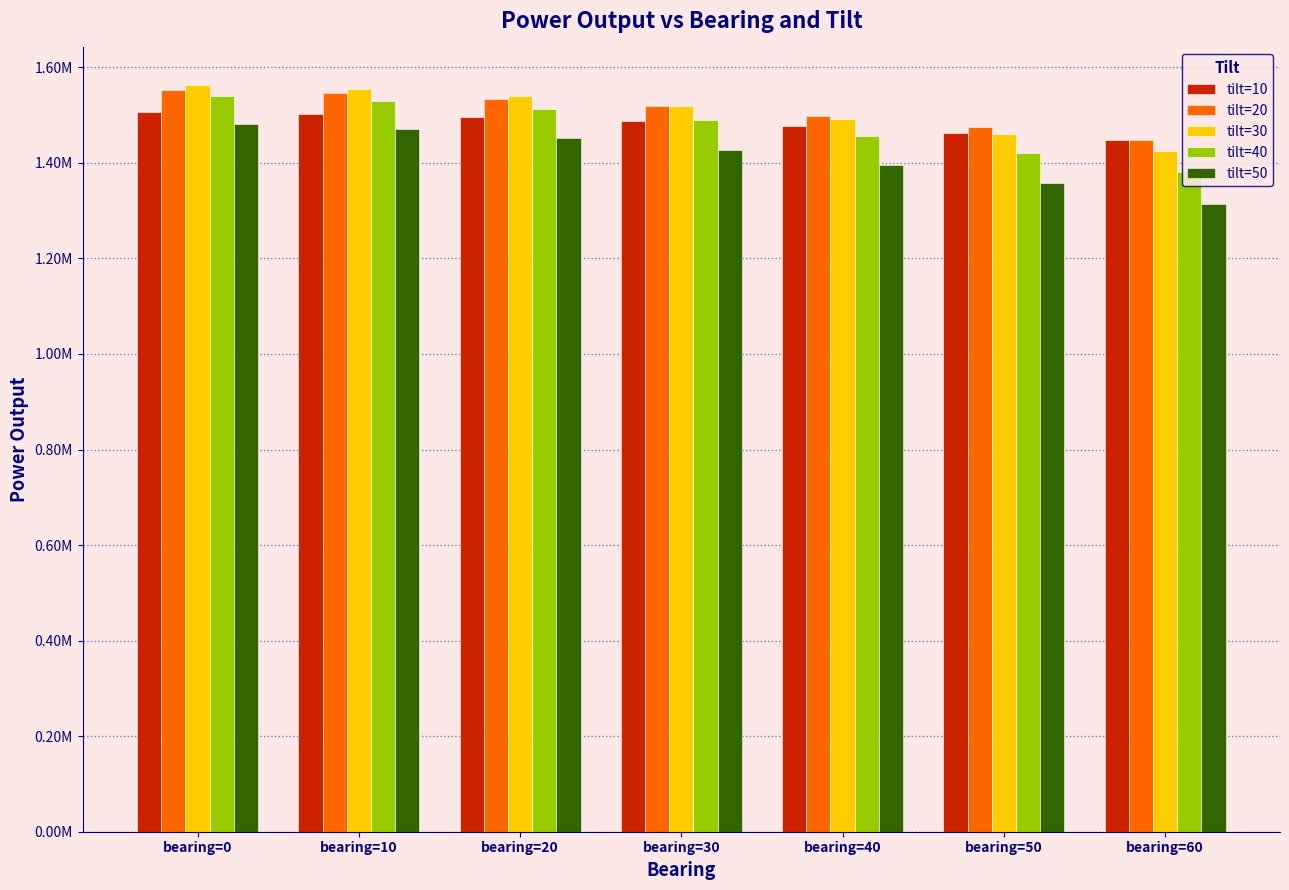

Rank the categories by tilt=20 value from lowest to highest.

bearing=60, bearing=50, bearing=40, bearing=30, bearing=20, bearing=10, bearing=0